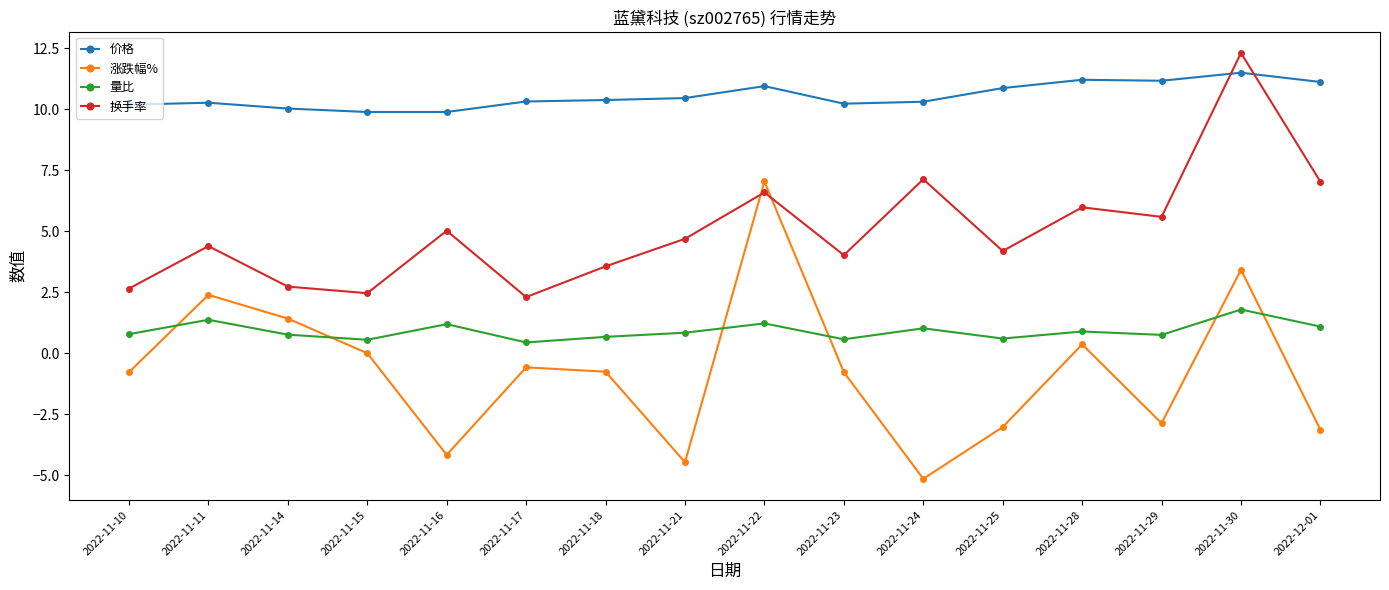

What is the label of the 7th point from the right?

2022-11-23